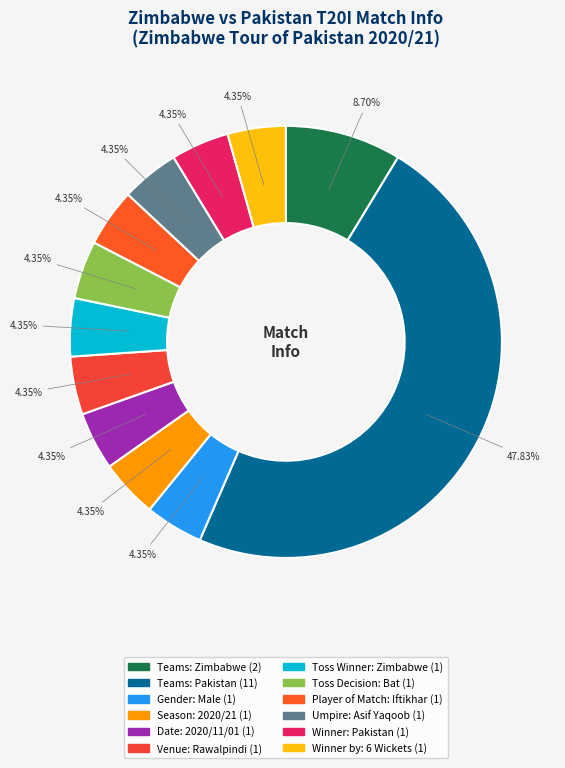

How many slices are in this pie chart?

12